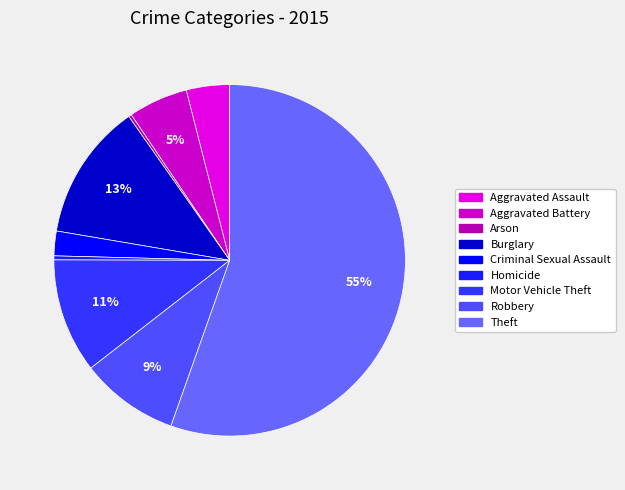

Rank the categories by value from highest to lowest.

Theft, Burglary, Motor Vehicle Theft, Robbery, Aggravated Battery, Aggravated Assault, Criminal Sexual Assault, Homicide, Arson